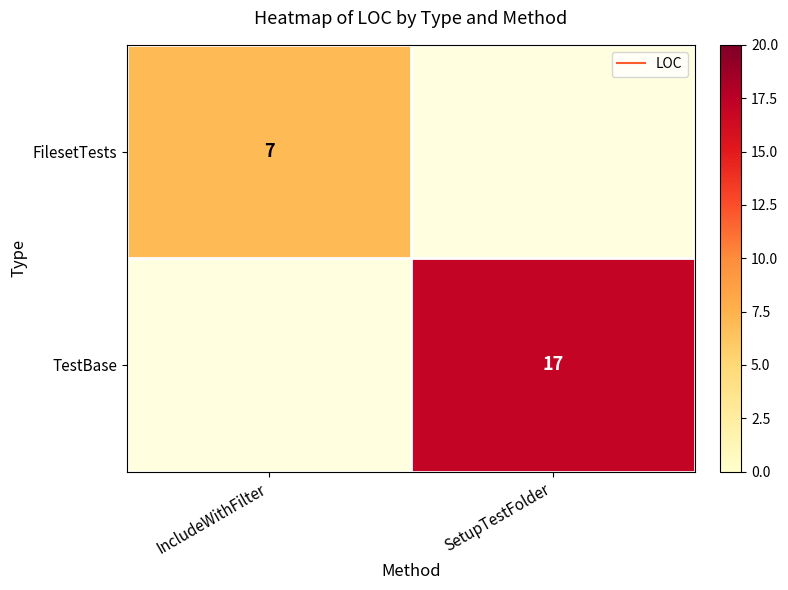

List the labels in order of FilesetTests value, largest first.

IncludeWithFilter, SetupTestFolder